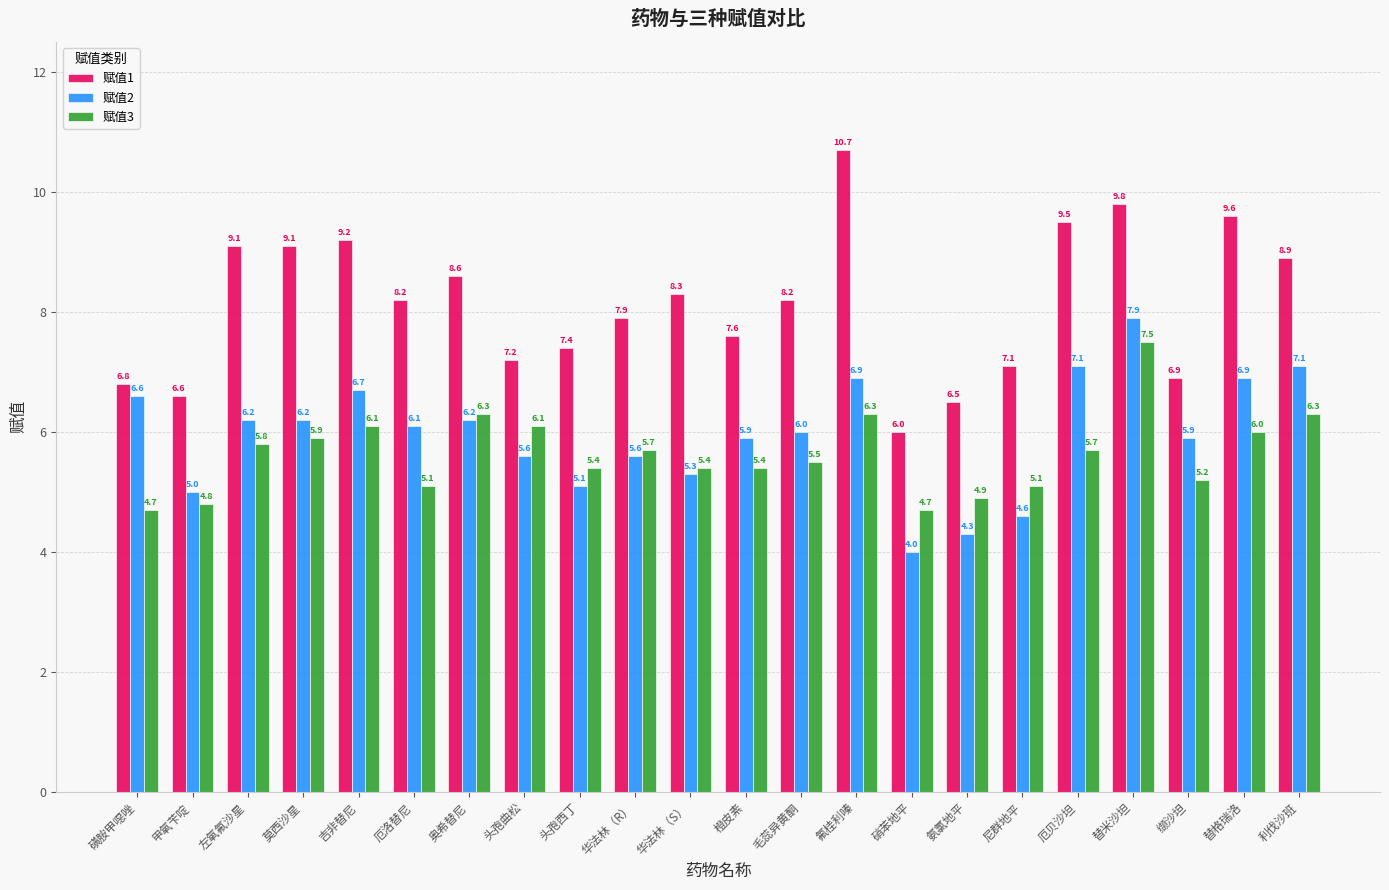

Does the chart contain stacked bars?

No